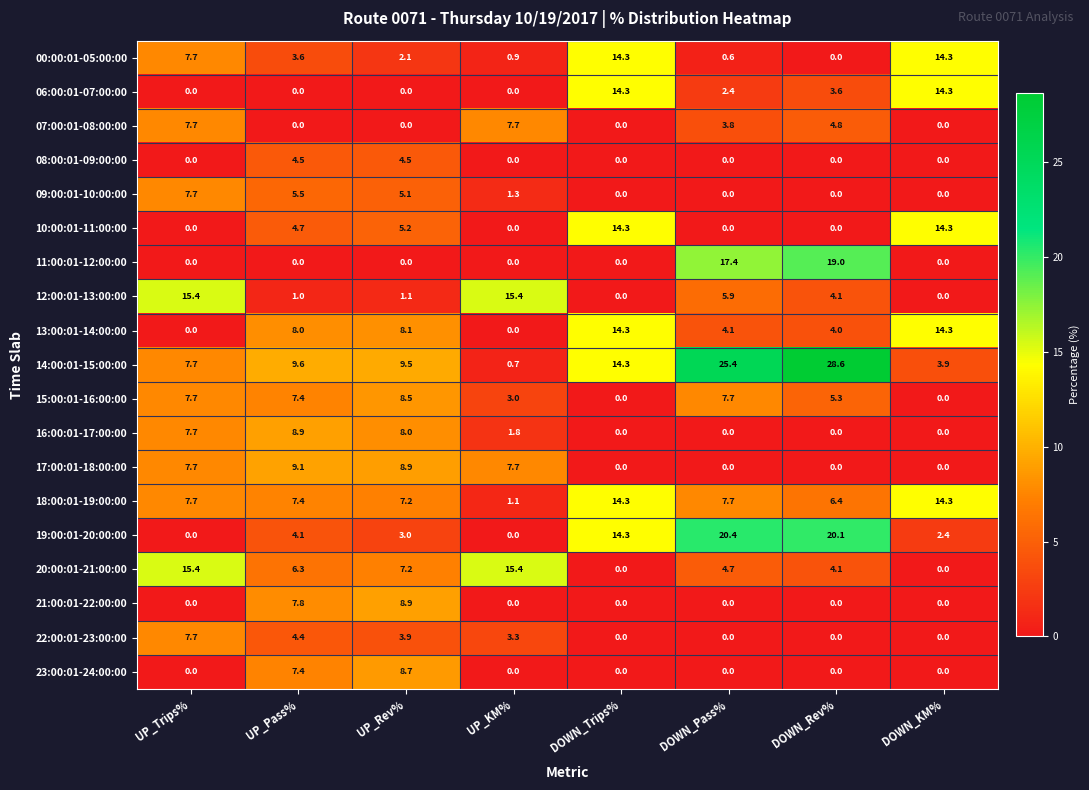

Between UP_Rev% and DOWN_Trips%, which series saw the biggest shift?

06:00:01-07:00:00